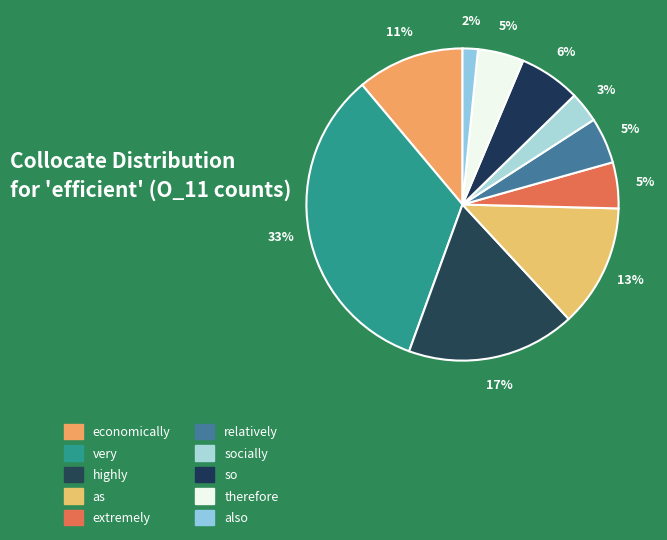

Which category has the smallest portion of the pie?

also